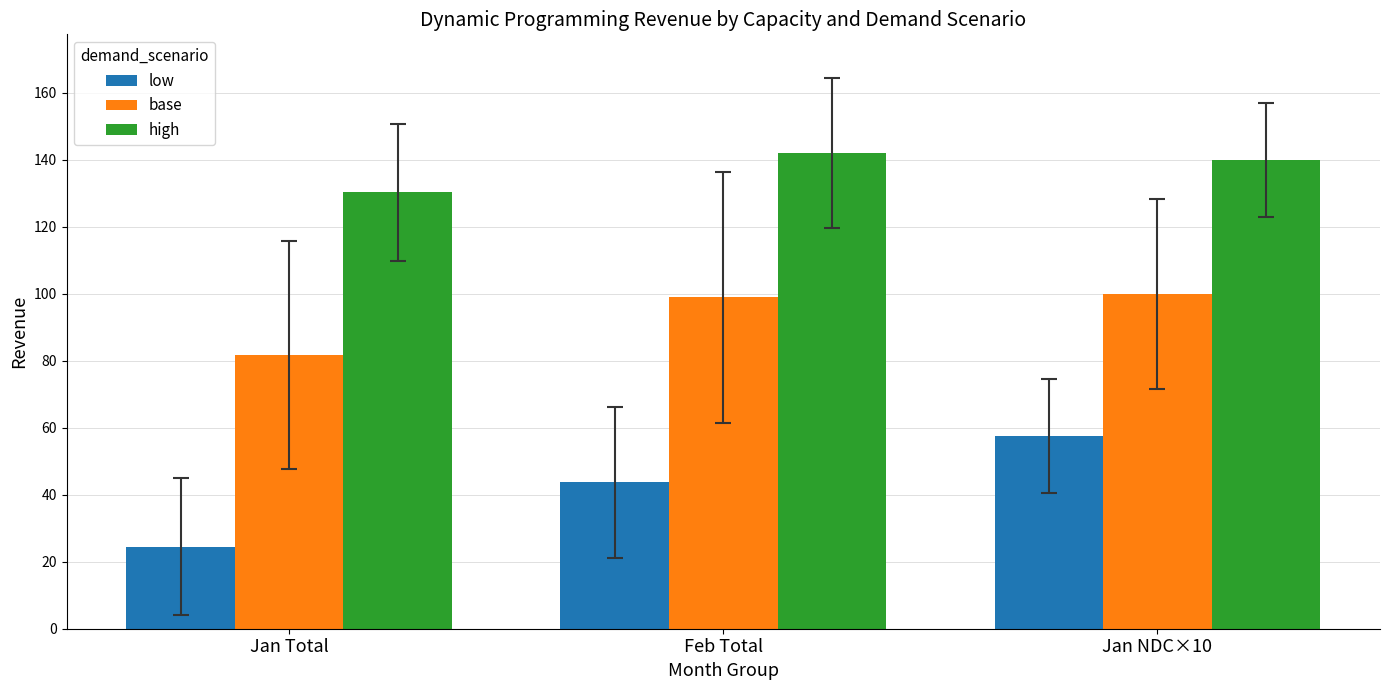

What is the total value across all series at Jan Total?

236.5